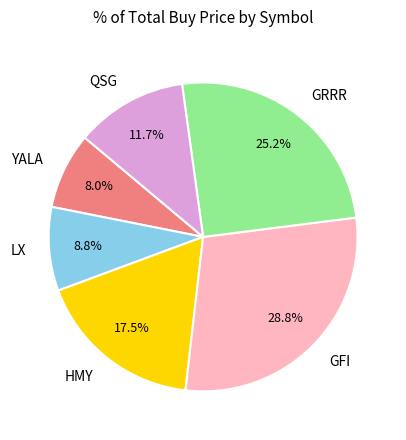

Approximately how many times larger is the value at LX compared to GRRR?

0.3